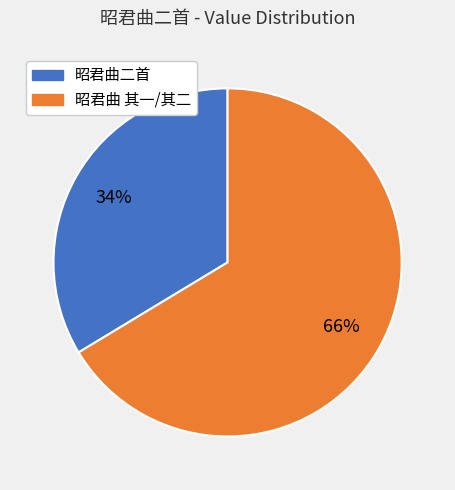

True or false: 昭君曲二首 accounts for 34% of the total.

True